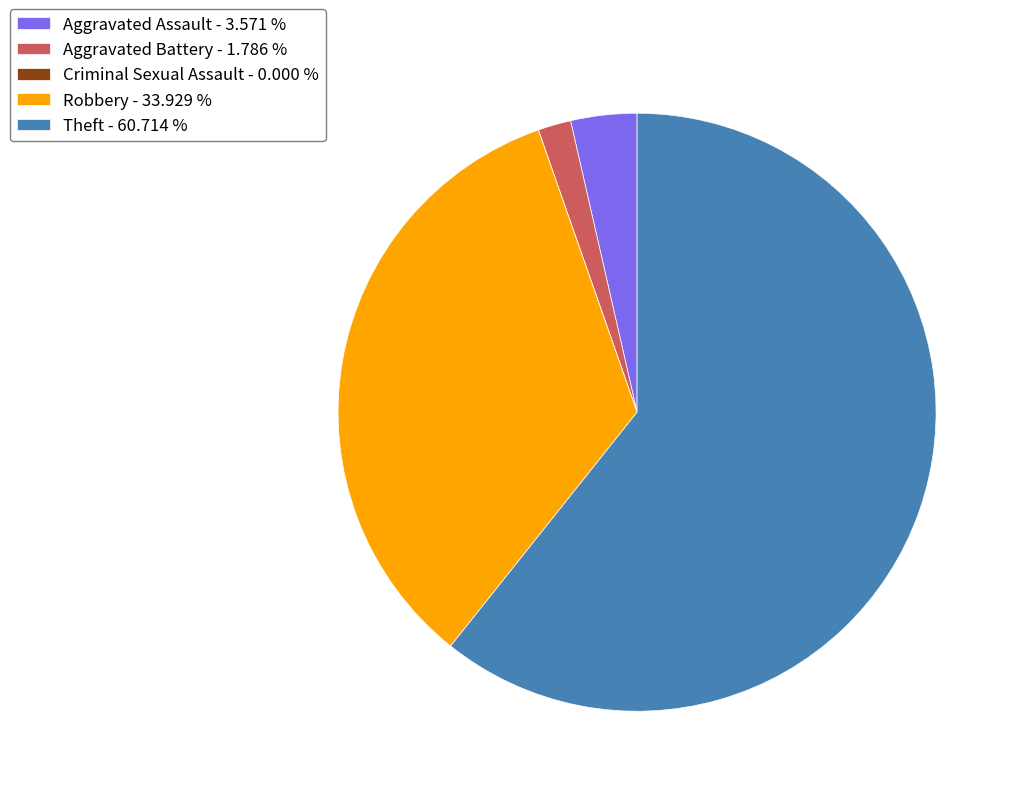

Approximately how many times larger is the value at Robbery - 33.929 % compared to Aggravated Assault - 3.571 %?

9.5